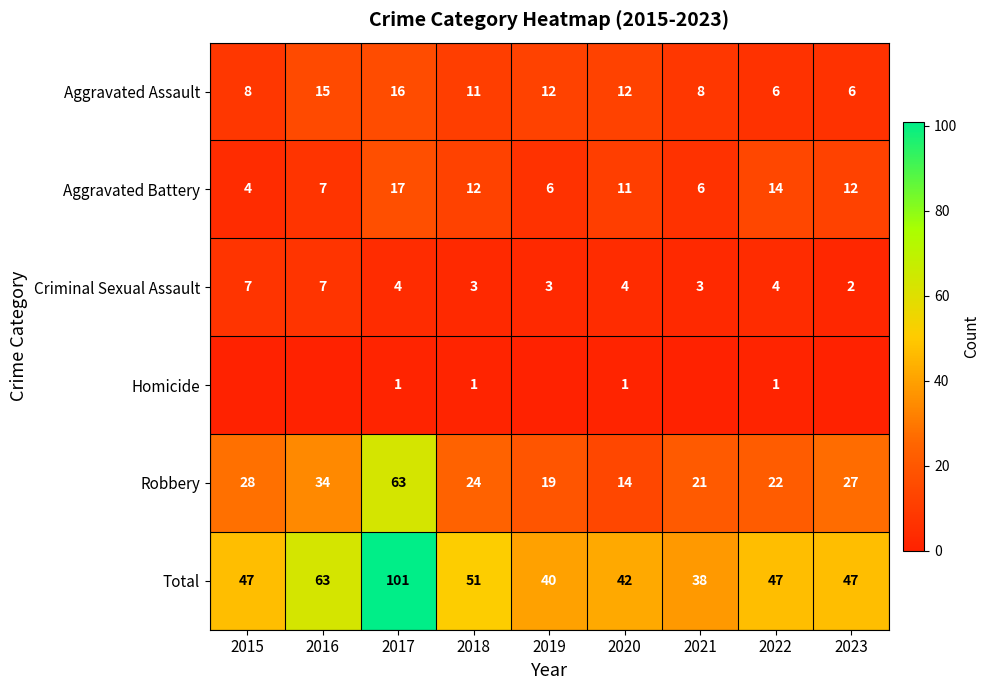

What is the approximate value of Criminal Sexual Assault at 2023?

2